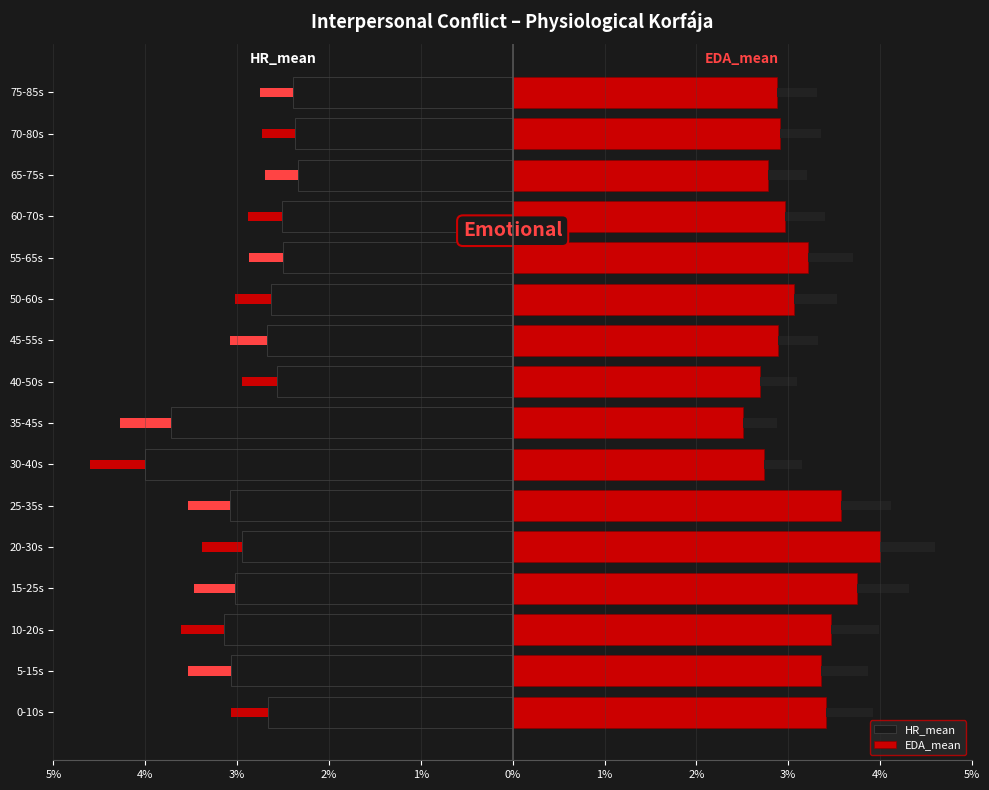

List the series in order of their peak value, lowest first.

HR_mean, EDA_mean